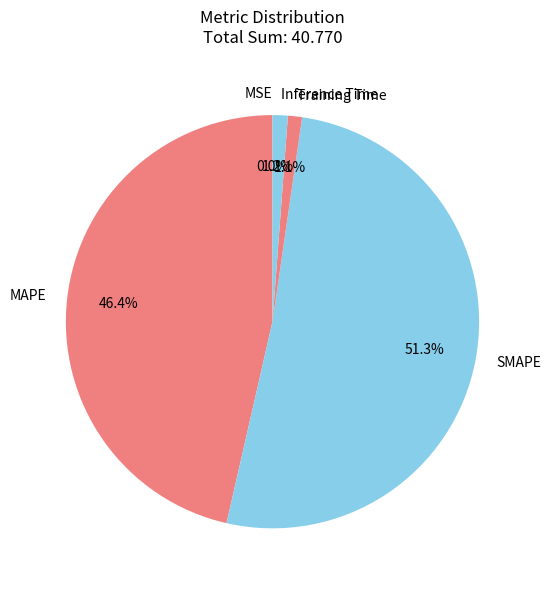

What percentage is NOT represented by MAPE?

53.6%